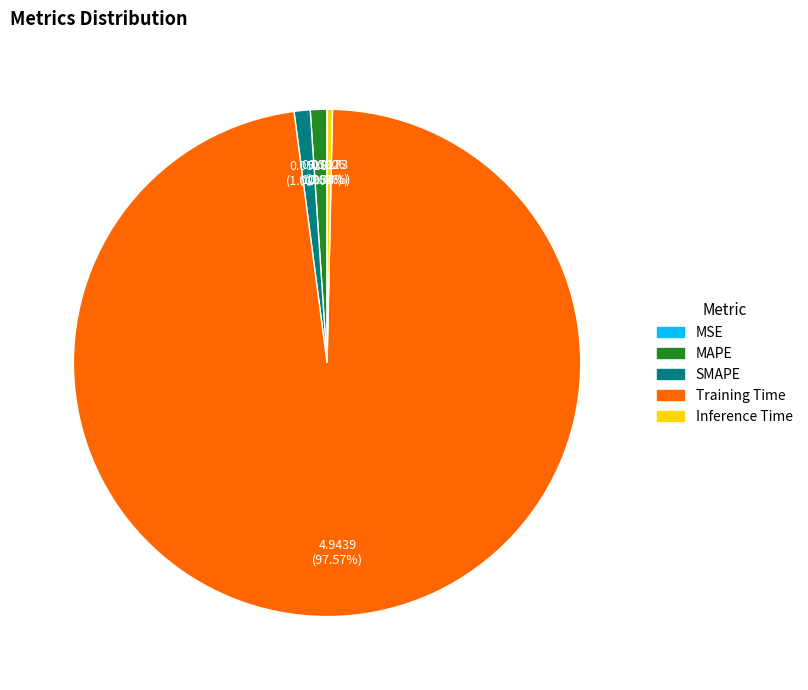

Which slice is the largest?

Training Time